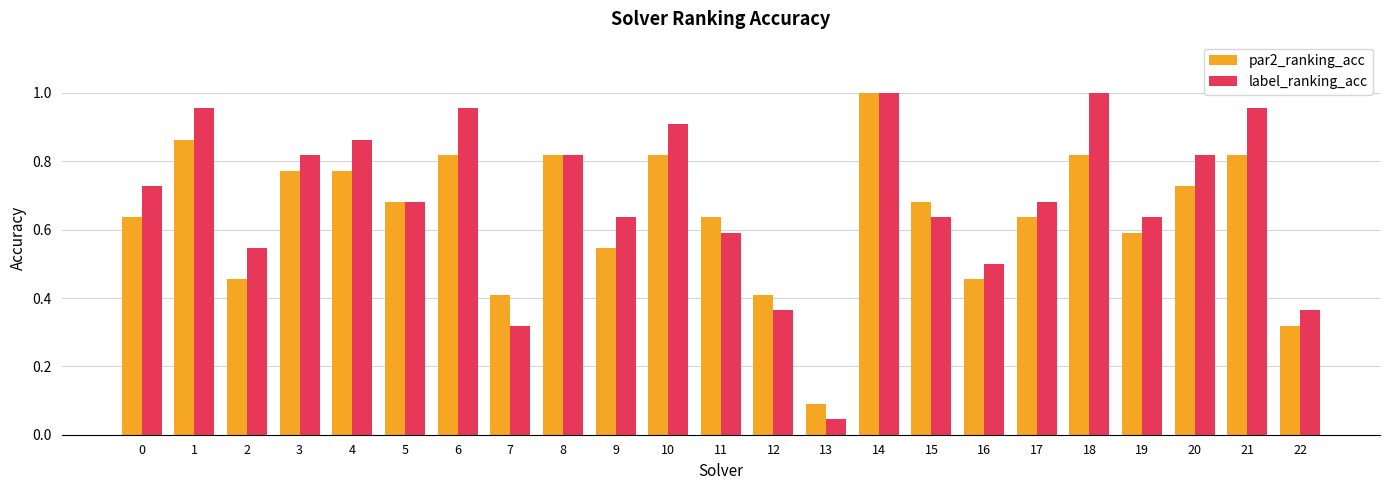

At which label is label_ranking_acc closest to 0?

13